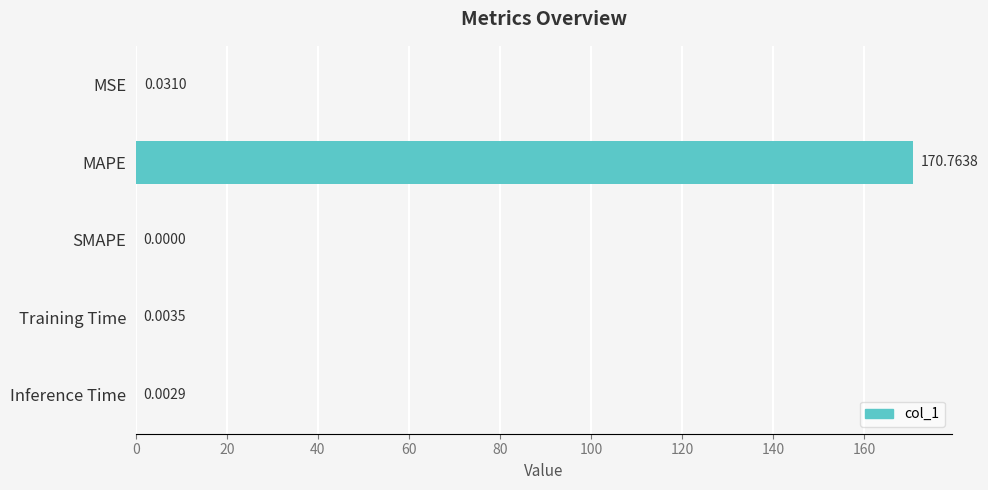

What is the sum of all values?

170.8